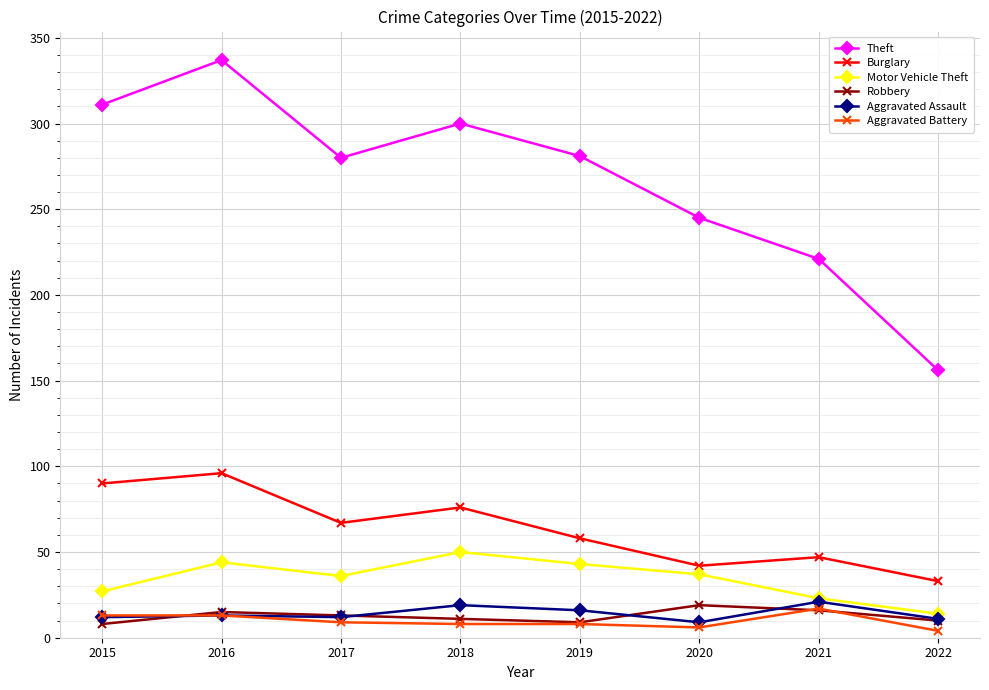

How many lines are shown in the chart?

6